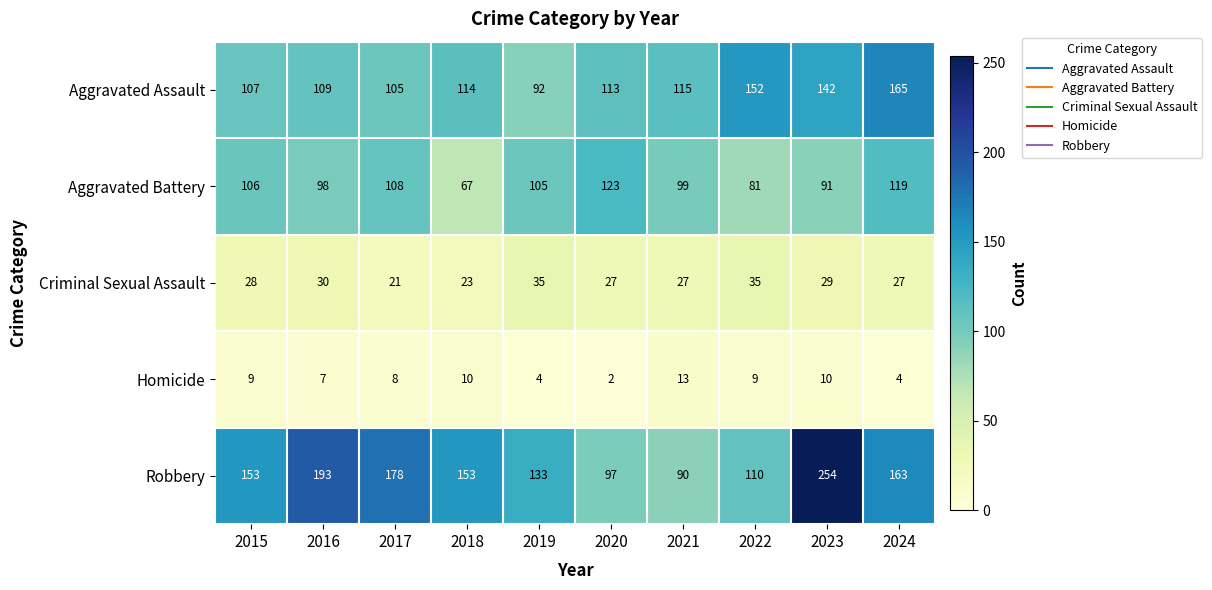

At which category is the sum across all series the highest?

2023